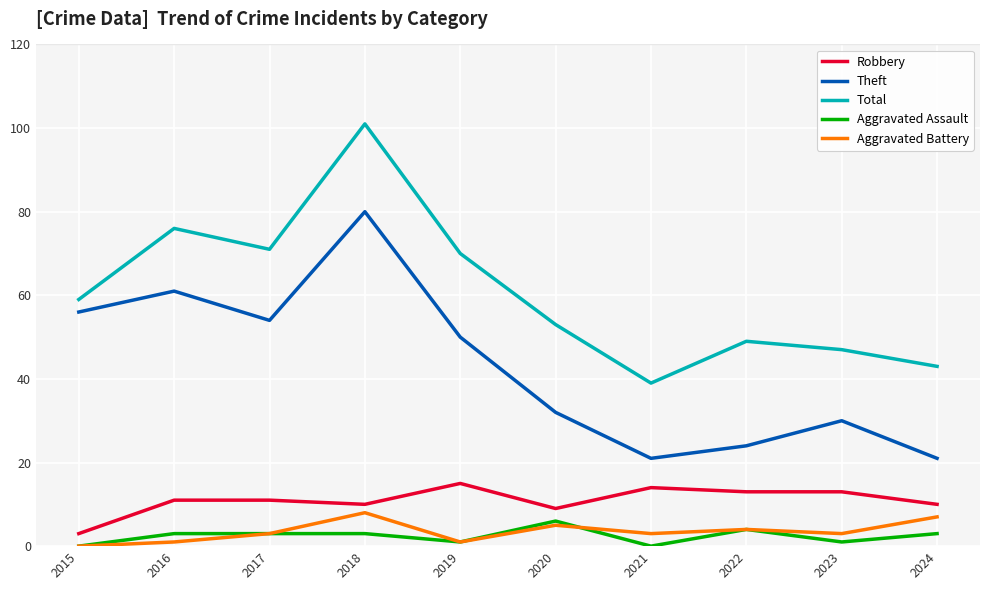

At which category is the sum across all series the highest?

2018